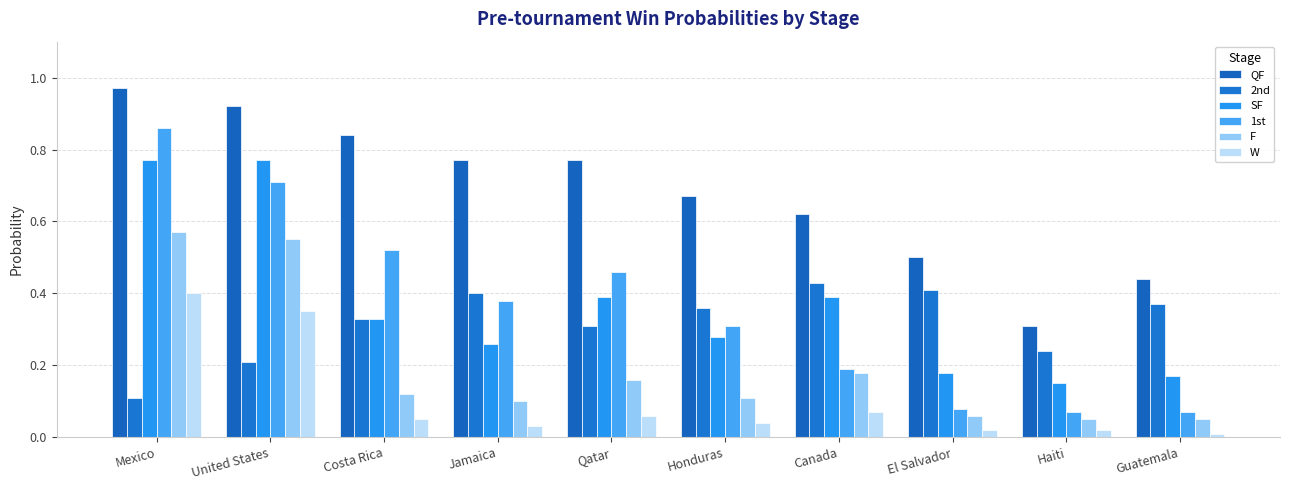

What is the difference between the maximum and minimum values in the F series?

0.5